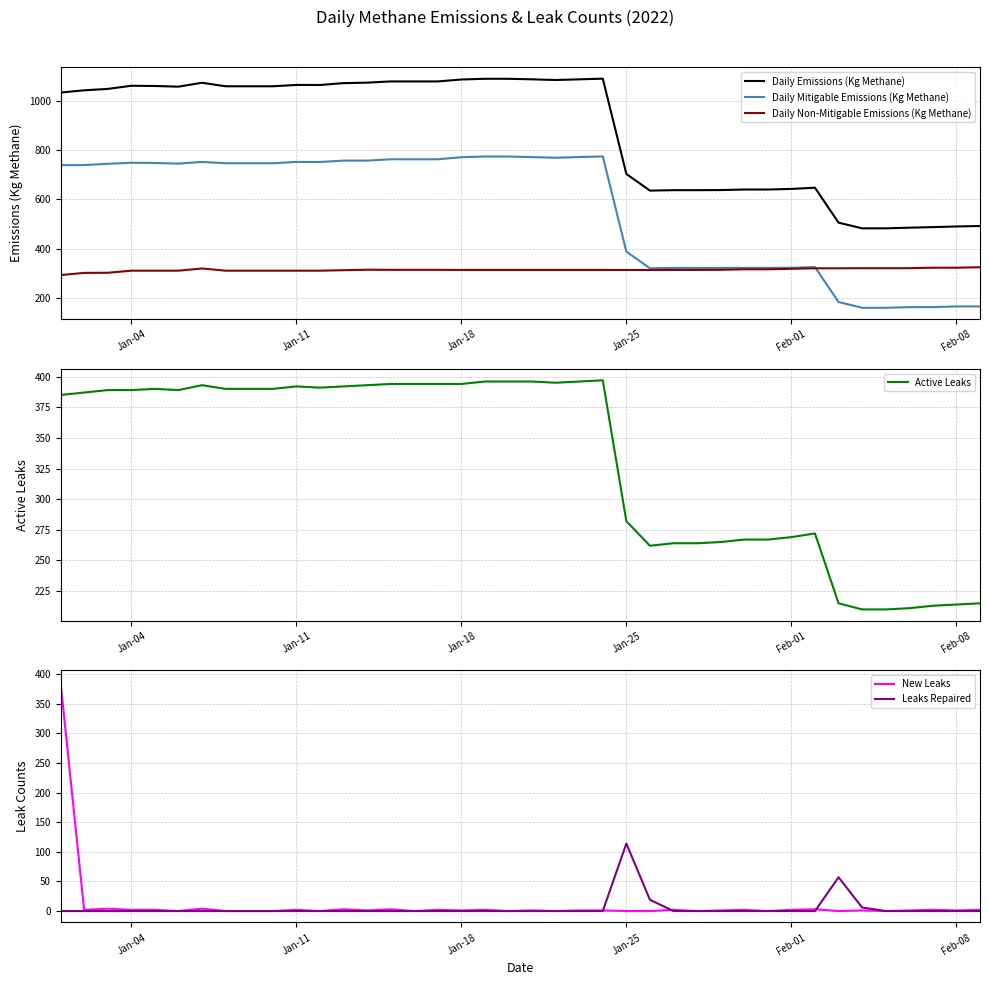

True or false: Daily Non-Mitigable Emissions (Kg Methane) and Daily Emissions (Kg Methane) cross at least once.

False